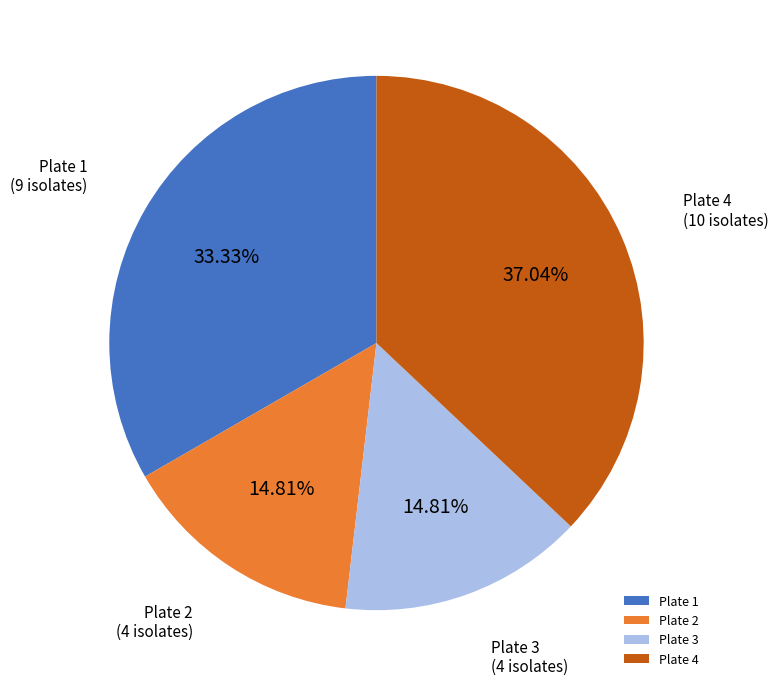

To the nearest percent, what is the difference between the largest and smallest slice percentages?

22%